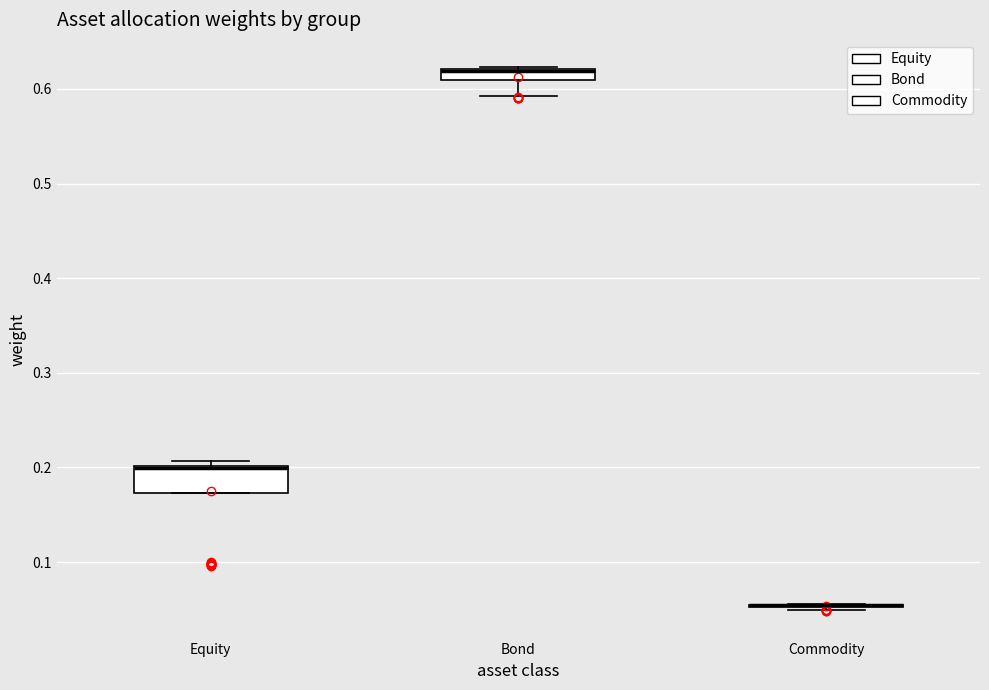

Where is the upper edge of the box for Equity on the y-axis? The values are not printed on the chart, so give them approximately, as read against the axis.

0.20